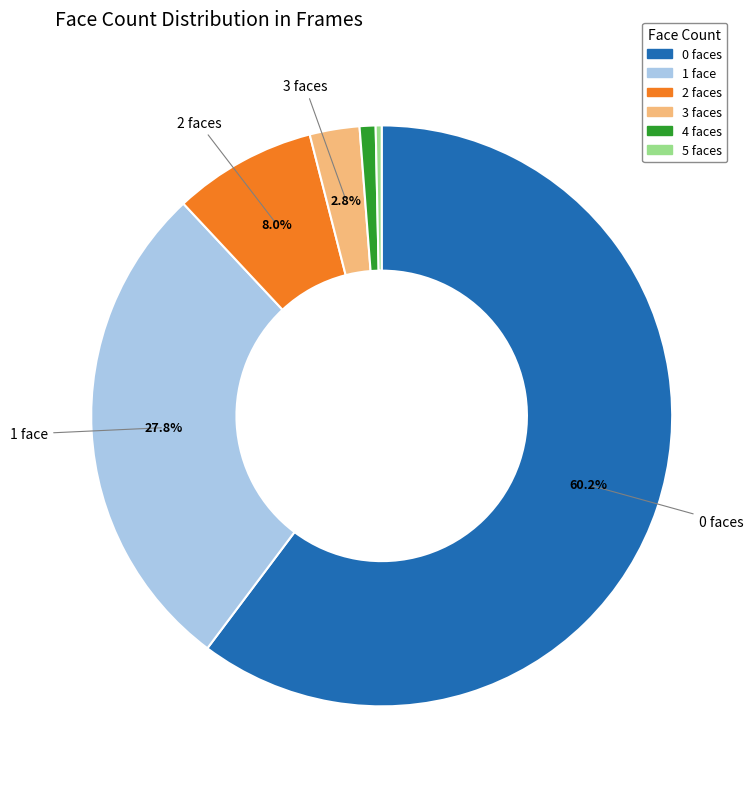

What portion of the pie excludes 2?

92.0%